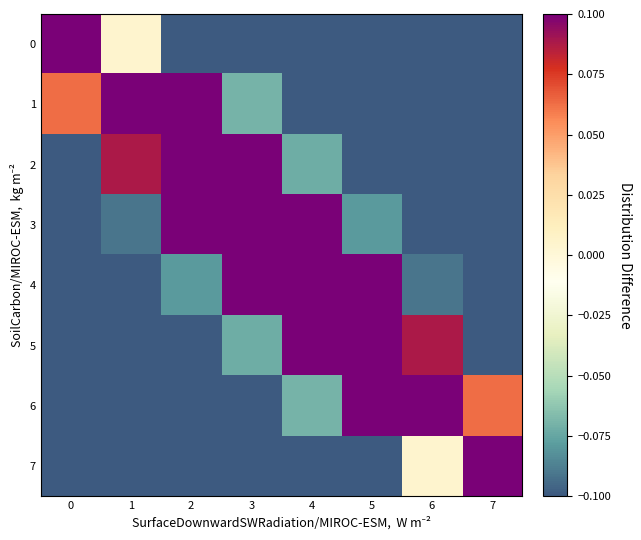

Reading left to right, extract all data points from this chart.

0: 0=0.7	1=0.0	2=-0.1	3=-0.1	4=-0.1	5=-0.1	6=-0.1	7=-0.1
1: 0=0.1	1=0.3	2=0.2	3=-0.1	4=-0.1	5=-0.1	6=-0.1	7=-0.1
2: 0=-0.1	1=0.1	2=0.3	3=0.1	4=-0.1	5=-0.1	6=-0.1	7=-0.1
3: 0=-0.1	1=-0.1	2=0.1	3=0.3	4=0.1	5=-0.1	6=-0.1	7=-0.1
4: 0=-0.1	1=-0.1	2=-0.1	3=0.1	4=0.3	5=0.1	6=-0.1	7=-0.1
5: 0=-0.1	1=-0.1	2=-0.1	3=-0.1	4=0.1	5=0.3	6=0.1	7=-0.1
6: 0=-0.1	1=-0.1	2=-0.1	3=-0.1	4=-0.1	5=0.2	6=0.3	7=0.1
7: 0=-0.1	1=-0.1	2=-0.1	3=-0.1	4=-0.1	5=-0.1	6=0.0	7=0.7